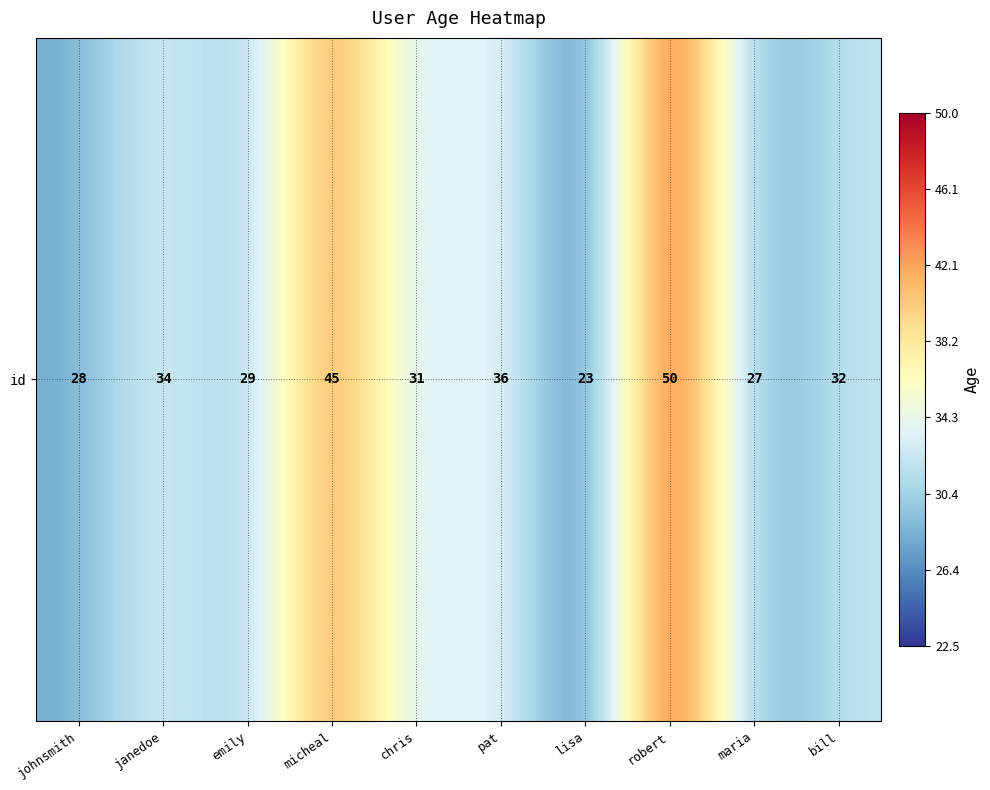

What is the change in value from pat to lisa?

-13